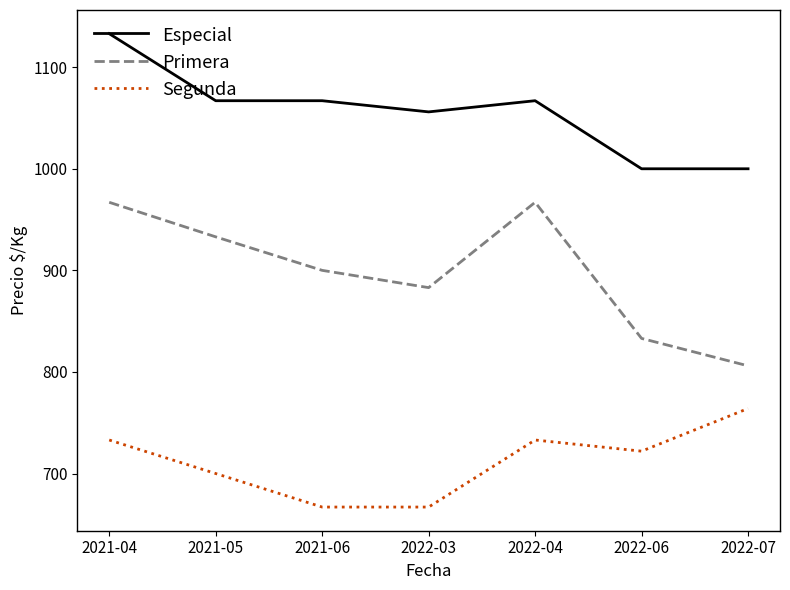

True or false: Segunda and Especial cross at least once.

False